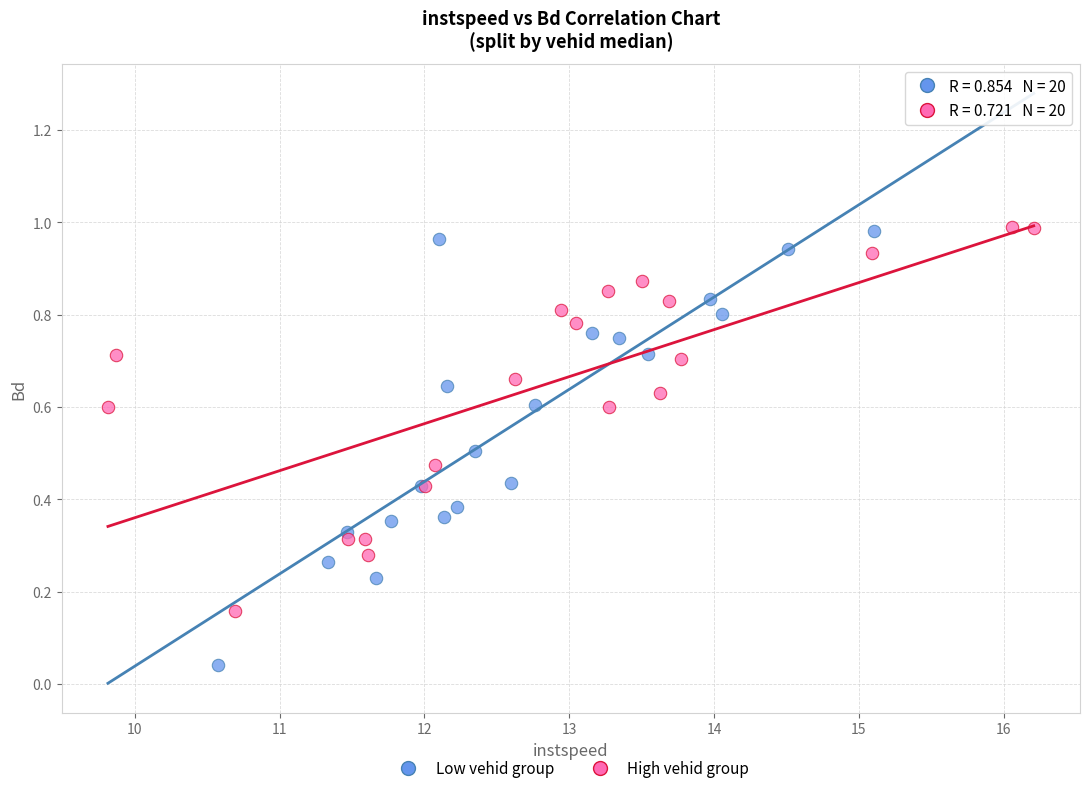

Which series has the largest Y range (max minus min)?

Low vehid group